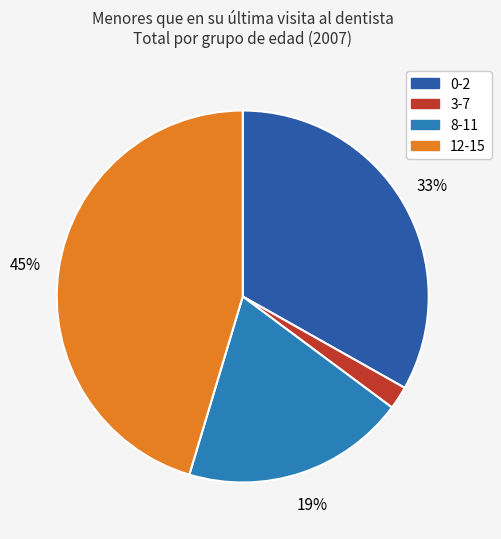

To the nearest percent, what is the difference between the largest and smallest slice percentages?

43%